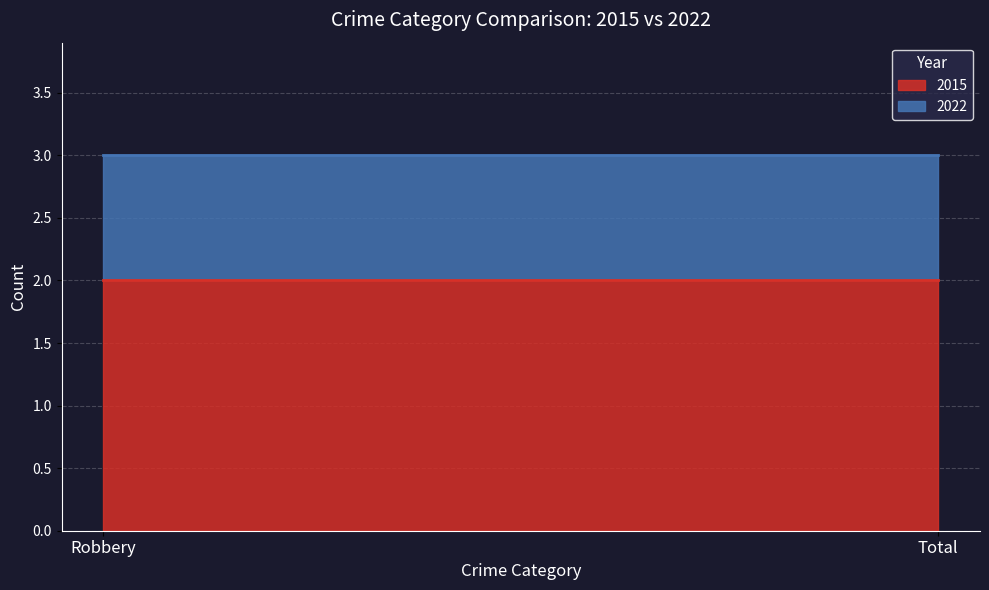

List the series in order of their overall mean, lowest first.

2022, 2015